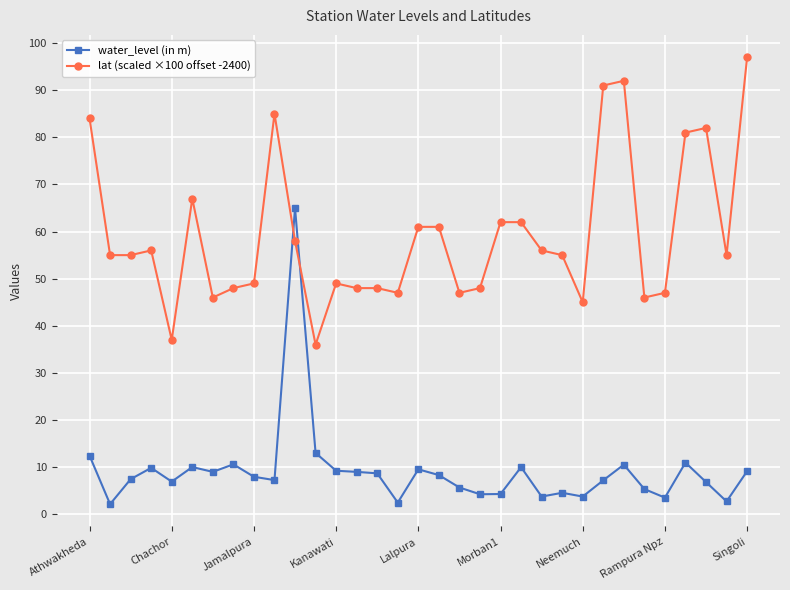

What is the average value of the water_level (in m) series?

9.1